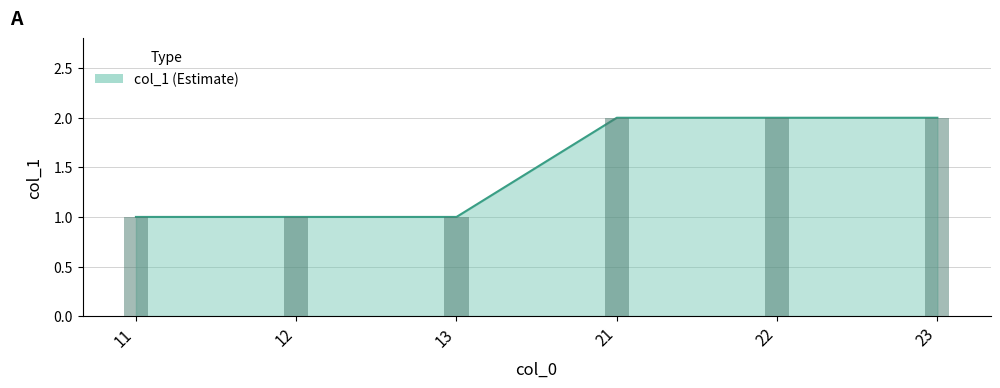

List the labels in order of value, largest first.

21, 22, 23, 11, 12, 13